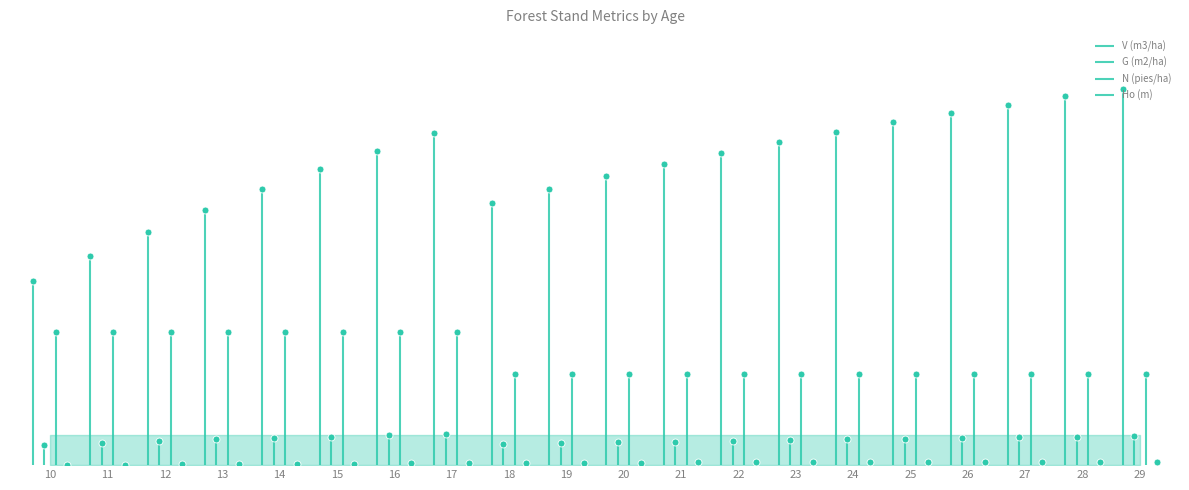

Which series contains the highest Y value?

V (m3/ha)